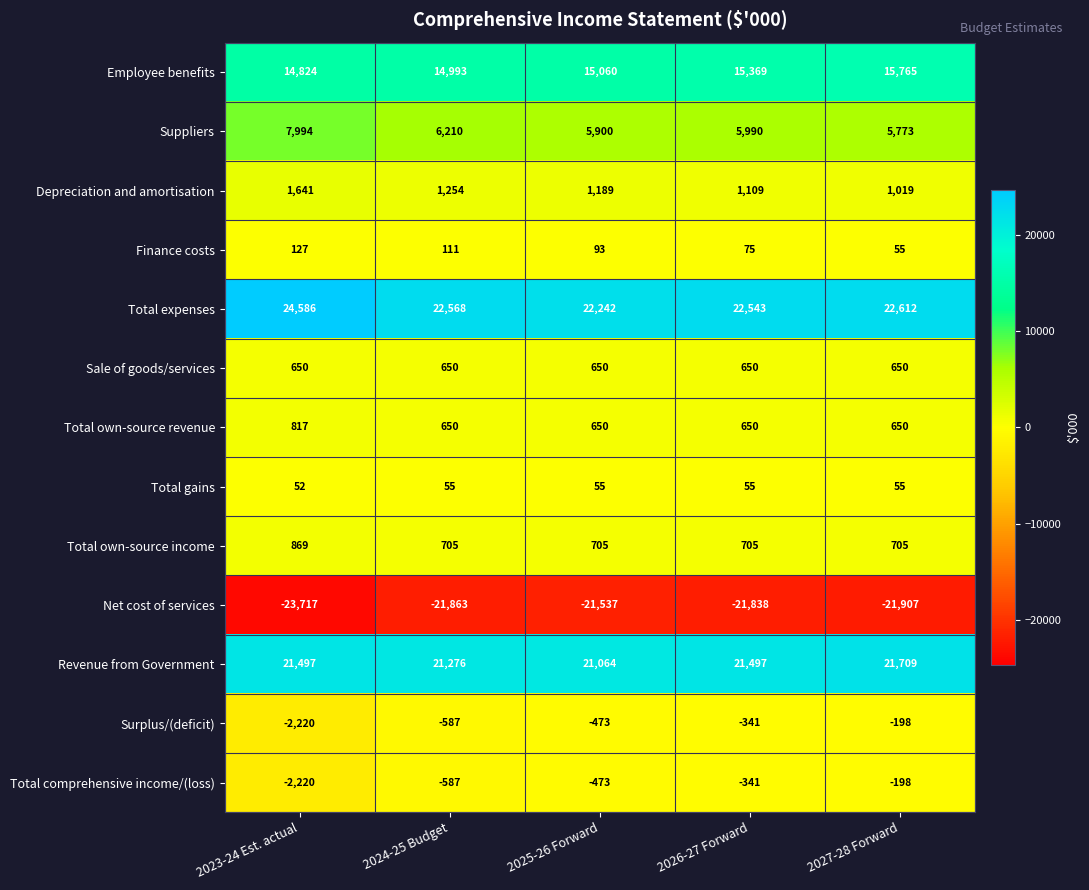

Which series changed the most between 2023-24 Est. actual and 2027-28 Forward?

Suppliers